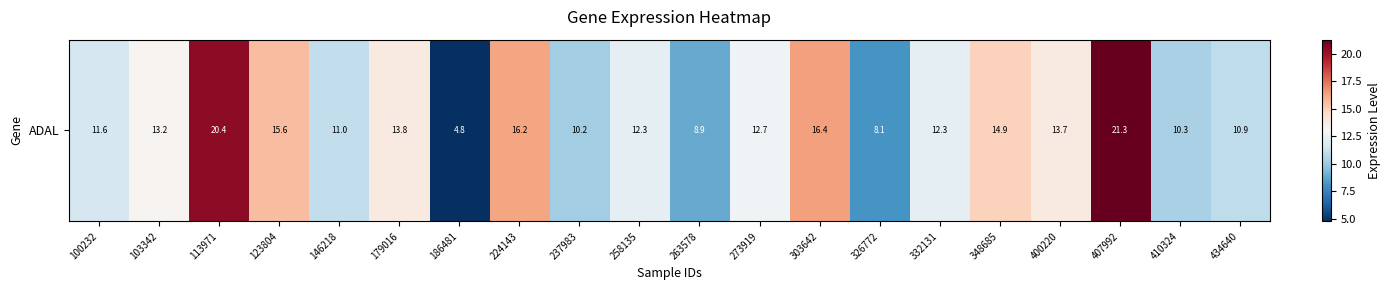

Which label corresponds to the smallest value in the chart?

186481